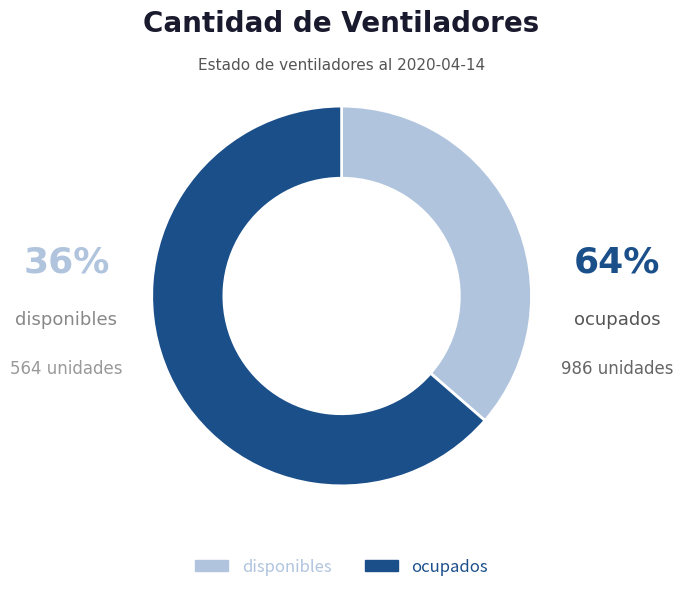

Which slice is the largest?

ocupados